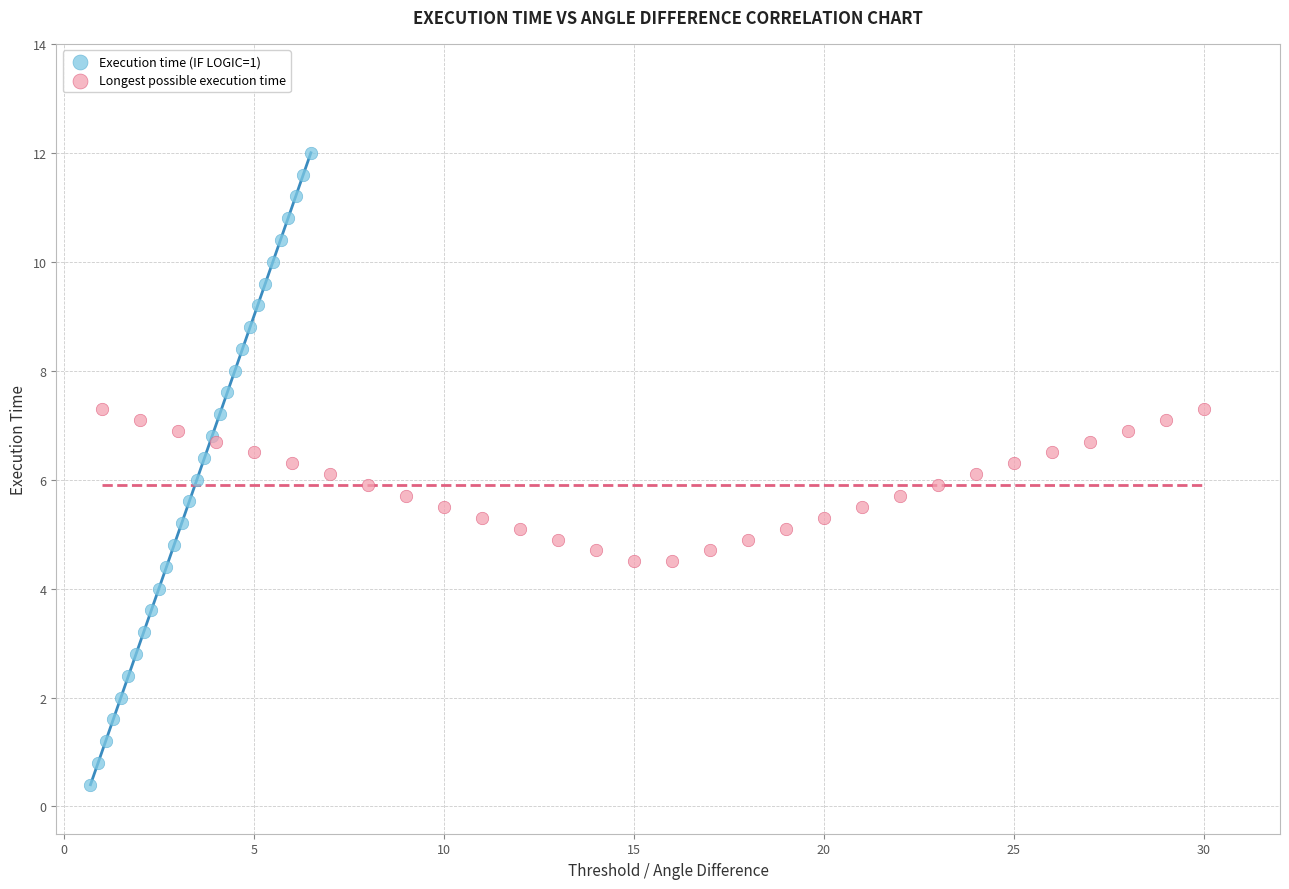

Which series contains the highest Y value?

Execution time (IF LOGIC=1)